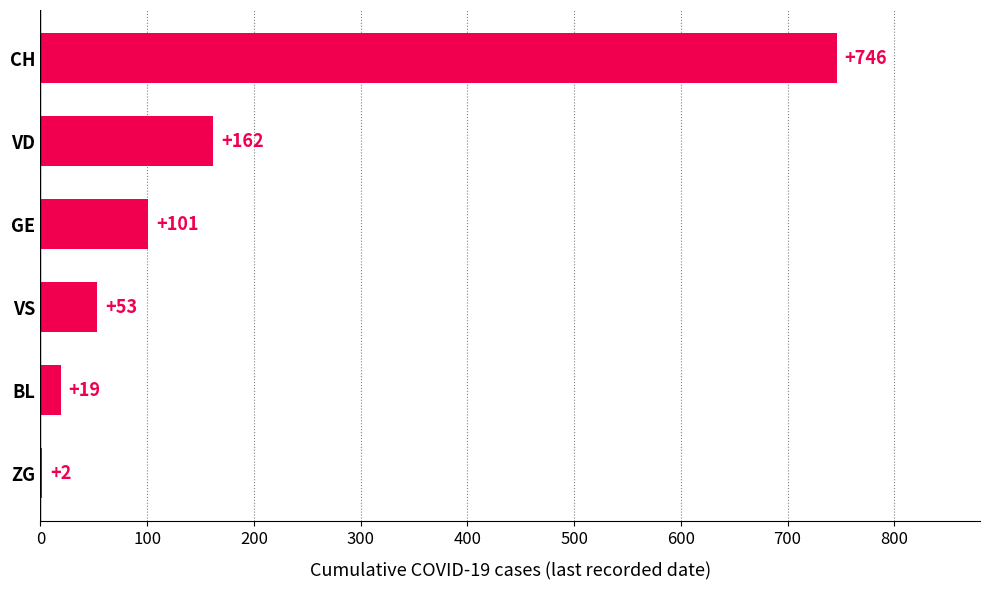

What is the ratio of the value at VD to the value at VS?

3.1